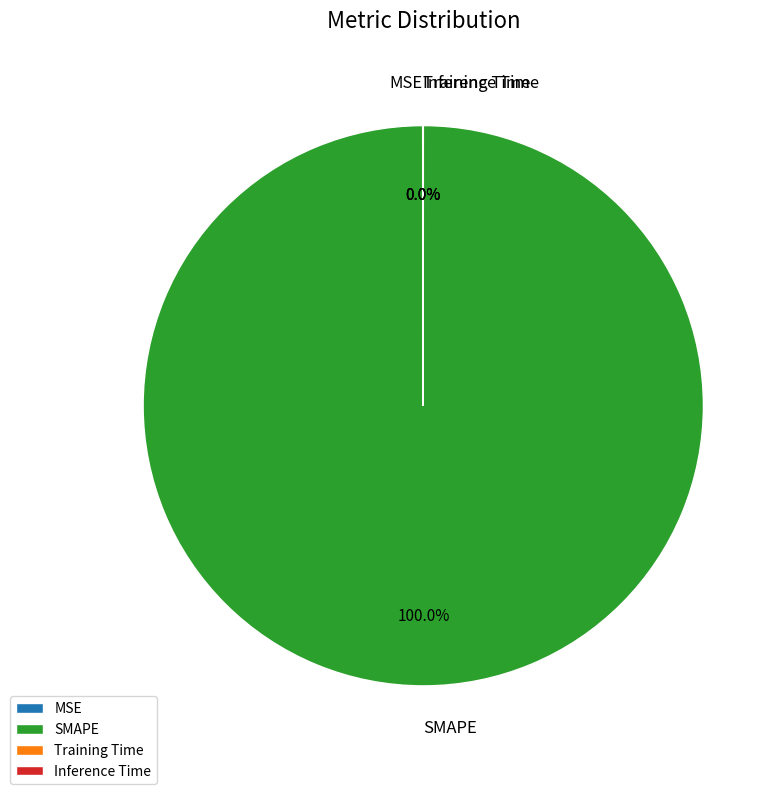

Is there any slice that represents more than half of the pie?

Yes